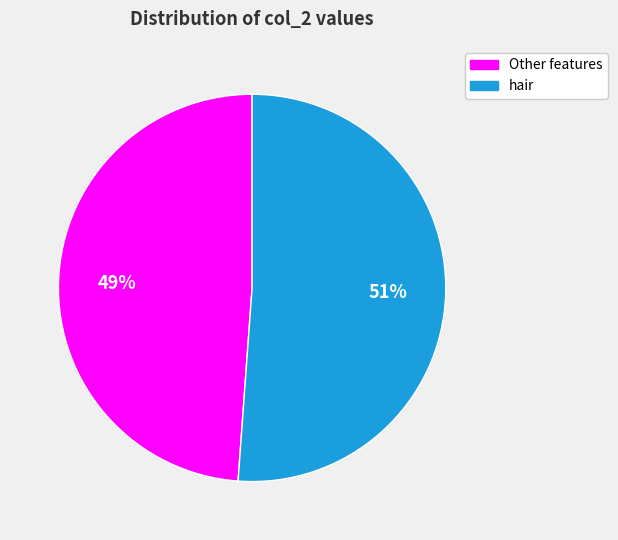

Is it true that Other features is 49% of the pie?

True